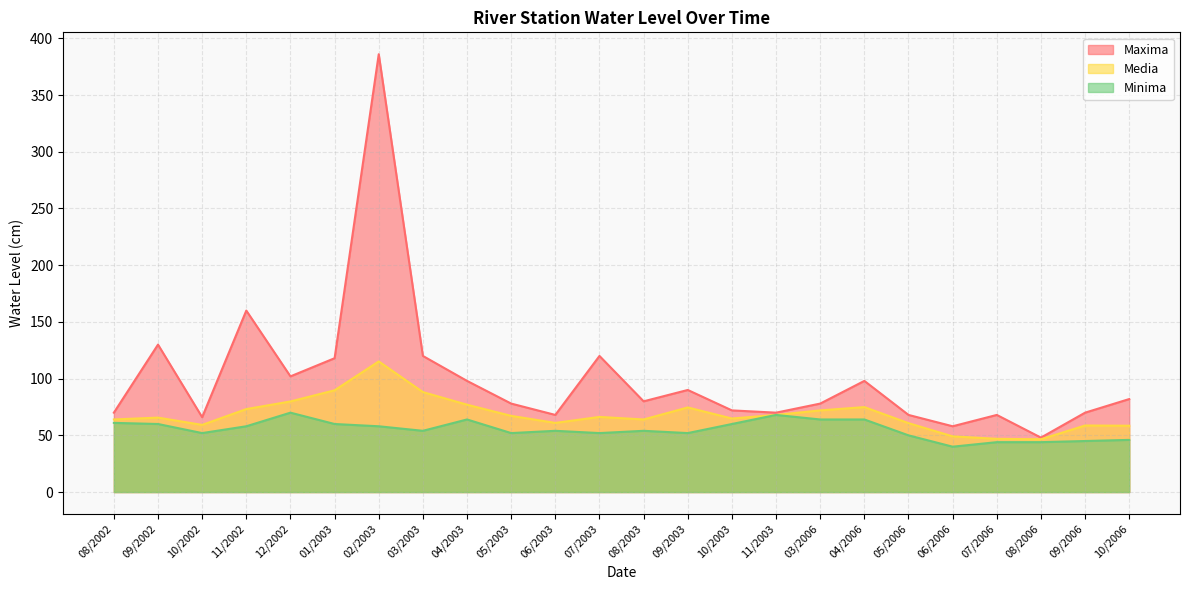

How many data points in Minima are above 54?

11